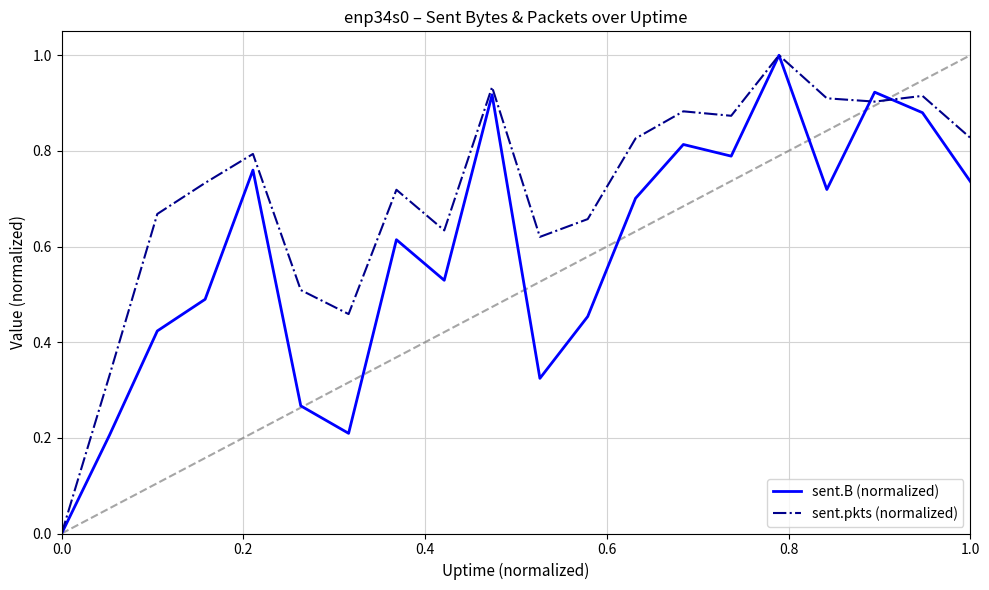

How many interior local valleys does the sent.B (normalized) series have?

5